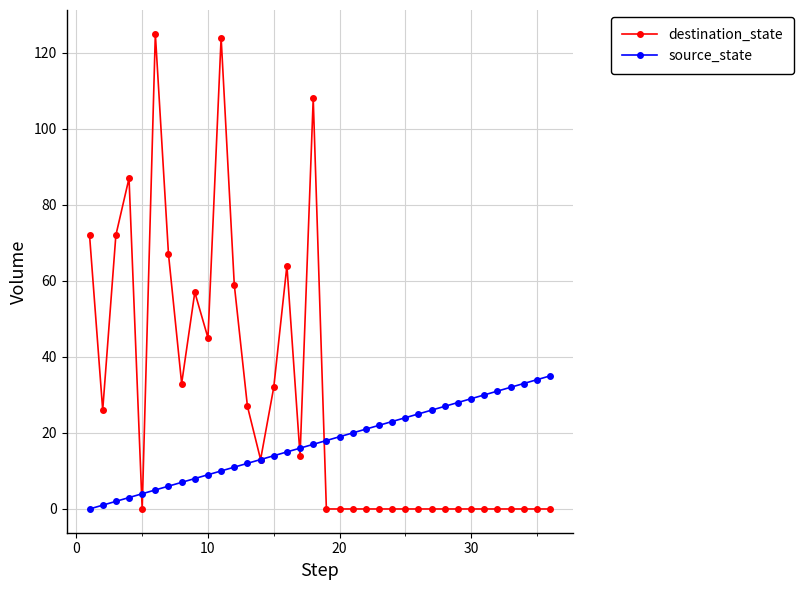

Rank the series by their average value, from lowest to highest.

source_state, destination_state